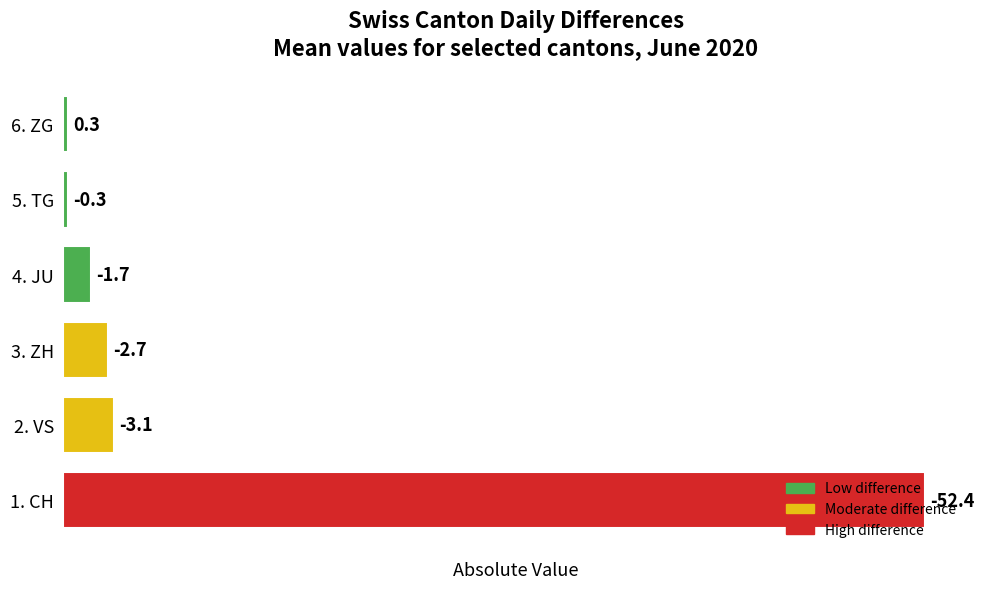

Does the chart contain any negative values?

No